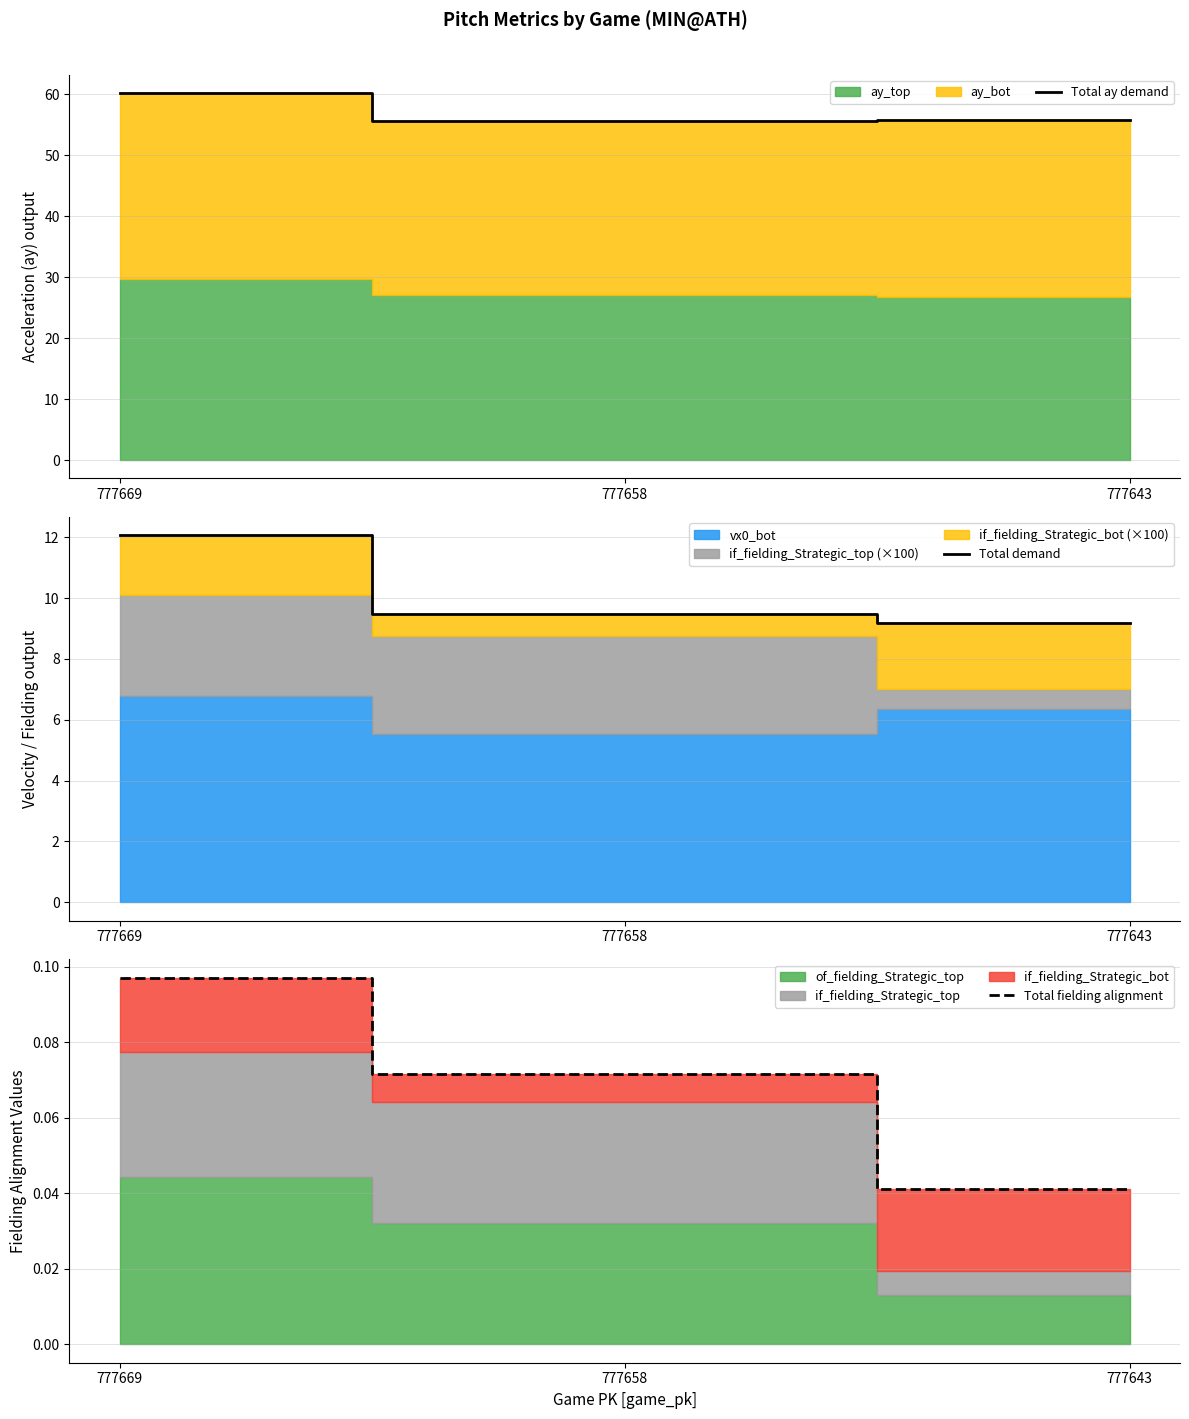

Rank the series by their maximum value, from highest to lowest.

Total ay demand, Total demand, Total fielding alignment